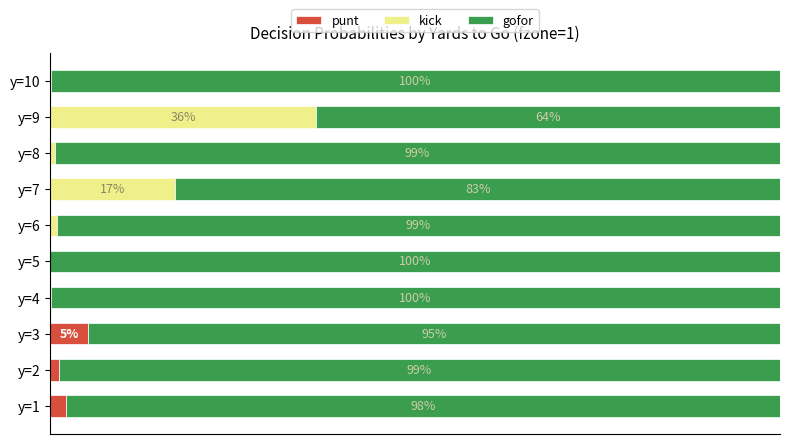

Which series has the widest spread of values?

kick